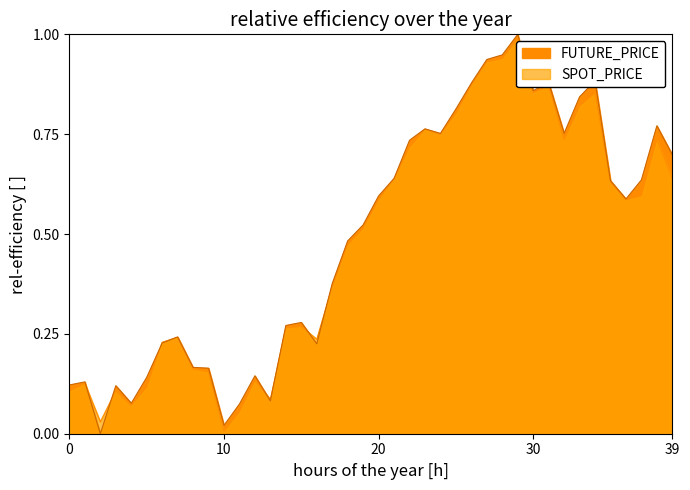

True or false: FUTURE_PRICE and SPOT_PRICE cross at least once.

True